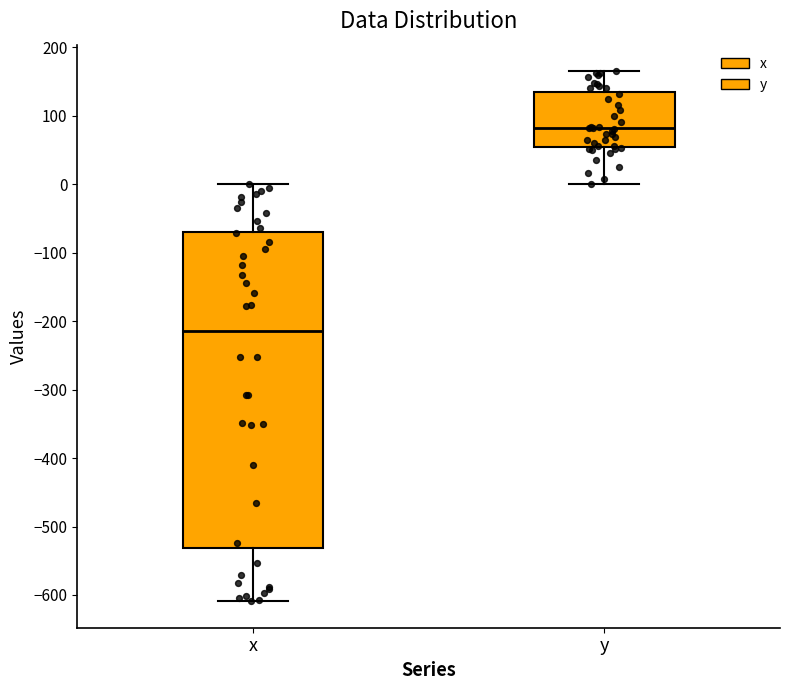

Reading left to right, read every box against the y-axis: the position of its median line, the range the box covers, and the ends of its whiskers. The values are not printed on the chart, so give them approximately, as read against the axis.

x: median -210, box -530 to -70, whiskers -610 to 0
y: median 80, box 50 to 130, whiskers 0 to 170